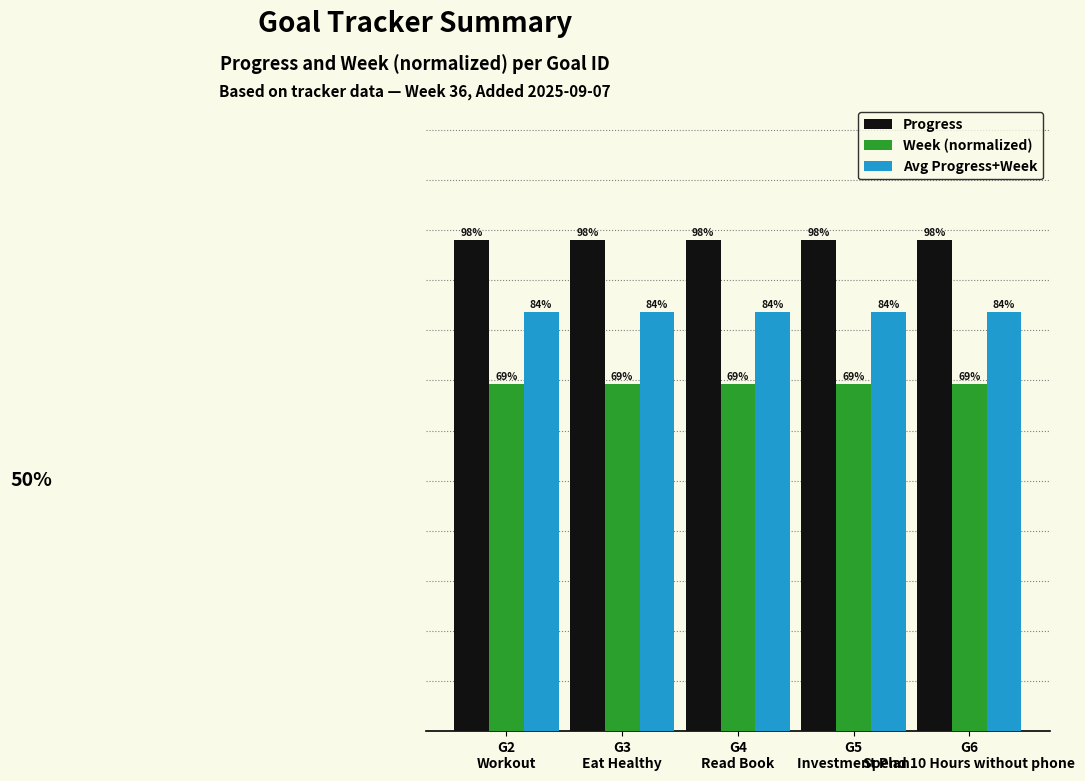

What is the label of the 4th bar from the right?

G3
Eat Healthy